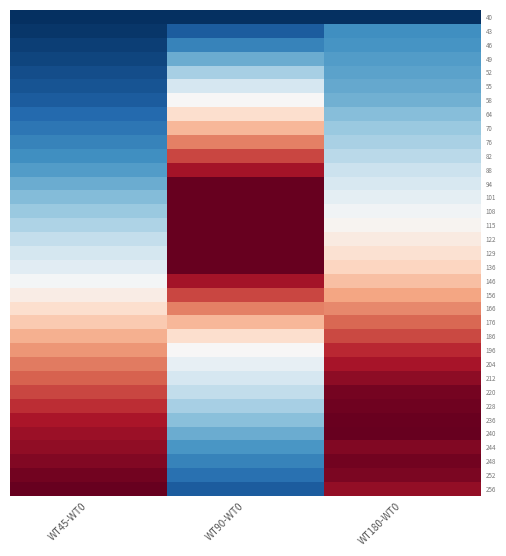

Reading left to right, transcribe all the data shown in this chart.

40: WT45-WT0=-1.0	WT90-WT0=-1.0	WT180-WT0=-1.0
43: WT45-WT0=-1.0	WT90-WT0=-0.8	WT180-WT0=-0.6
46: WT45-WT0=-0.9	WT90-WT0=-0.7	WT180-WT0=-0.6
49: WT45-WT0=-0.9	WT90-WT0=-0.5	WT180-WT0=-0.6
52: WT45-WT0=-0.9	WT90-WT0=-0.3	WT180-WT0=-0.5
55: WT45-WT0=-0.9	WT90-WT0=-0.2	WT180-WT0=-0.5
58: WT45-WT0=-0.8	WT90-WT0=0.0	WT180-WT0=-0.5
64: WT45-WT0=-0.8	WT90-WT0=0.2	WT180-WT0=-0.4
70: WT45-WT0=-0.7	WT90-WT0=0.3	WT180-WT0=-0.4
76: WT45-WT0=-0.7	WT90-WT0=0.5	WT180-WT0=-0.3
82: WT45-WT0=-0.6	WT90-WT0=0.7	WT180-WT0=-0.3
88: WT45-WT0=-0.6	WT90-WT0=0.8	WT180-WT0=-0.2
94: WT45-WT0=-0.5	WT90-WT0=1.0	WT180-WT0=-0.2
101: WT45-WT0=-0.4	WT90-WT0=1.0	WT180-WT0=-0.1
108: WT45-WT0=-0.4	WT90-WT0=1.0	WT180-WT0=-0.0
115: WT45-WT0=-0.3	WT90-WT0=1.0	WT180-WT0=0.0
122: WT45-WT0=-0.2	WT90-WT0=1.0	WT180-WT0=0.1
129: WT45-WT0=-0.2	WT90-WT0=1.0	WT180-WT0=0.2
136: WT45-WT0=-0.1	WT90-WT0=1.0	WT180-WT0=0.2
146: WT45-WT0=-0.0	WT90-WT0=0.8	WT180-WT0=0.3
156: WT45-WT0=0.1	WT90-WT0=0.7	WT180-WT0=0.4
166: WT45-WT0=0.2	WT90-WT0=0.5	WT180-WT0=0.5
176: WT45-WT0=0.3	WT90-WT0=0.3	WT180-WT0=0.6
186: WT45-WT0=0.4	WT90-WT0=0.2	WT180-WT0=0.7
196: WT45-WT0=0.4	WT90-WT0=0.0	WT180-WT0=0.8
204: WT45-WT0=0.5	WT90-WT0=-0.1	WT180-WT0=0.8
212: WT45-WT0=0.6	WT90-WT0=-0.2	WT180-WT0=0.9
220: WT45-WT0=0.7	WT90-WT0=-0.2	WT180-WT0=1.0
228: WT45-WT0=0.7	WT90-WT0=-0.3	WT180-WT0=1.0
236: WT45-WT0=0.8	WT90-WT0=-0.4	WT180-WT0=1.0
240: WT45-WT0=0.9	WT90-WT0=-0.5	WT180-WT0=1.0
244: WT45-WT0=0.9	WT90-WT0=-0.6	WT180-WT0=0.9
248: WT45-WT0=0.9	WT90-WT0=-0.7	WT180-WT0=1.0
252: WT45-WT0=1.0	WT90-WT0=-0.8	WT180-WT0=0.9
256: WT45-WT0=1.0	WT90-WT0=-0.8	WT180-WT0=0.9